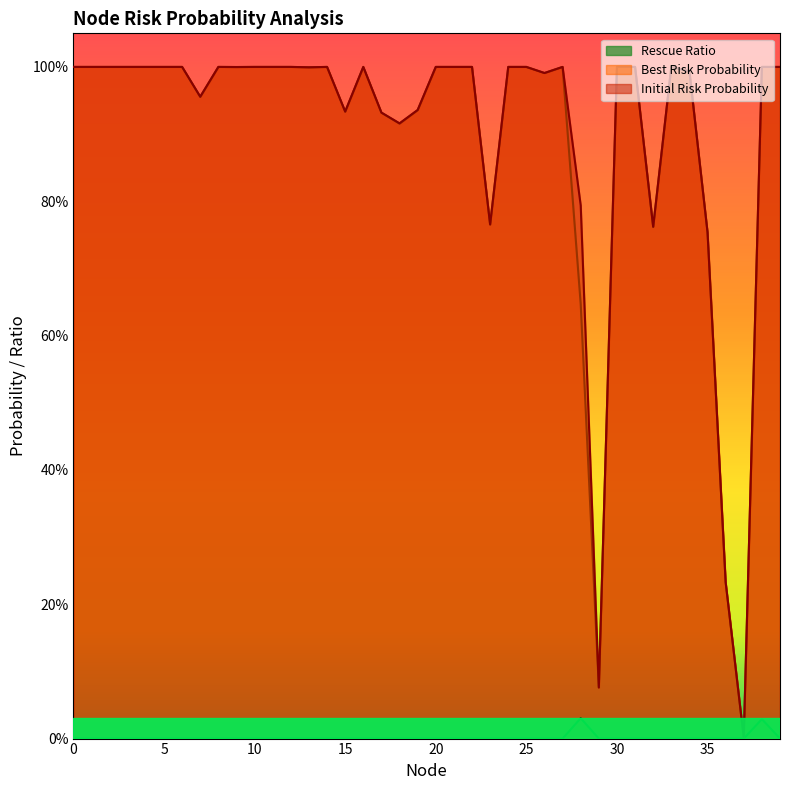

True or false: Best Risk Probability and Initial Risk Probability cross at least once.

False